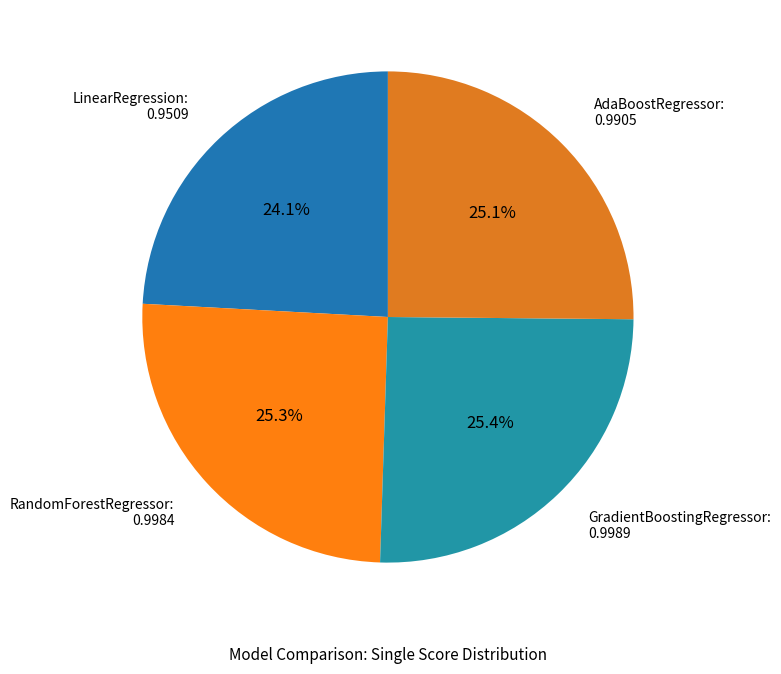

To the nearest percent, what is the average slice percentage?

25%